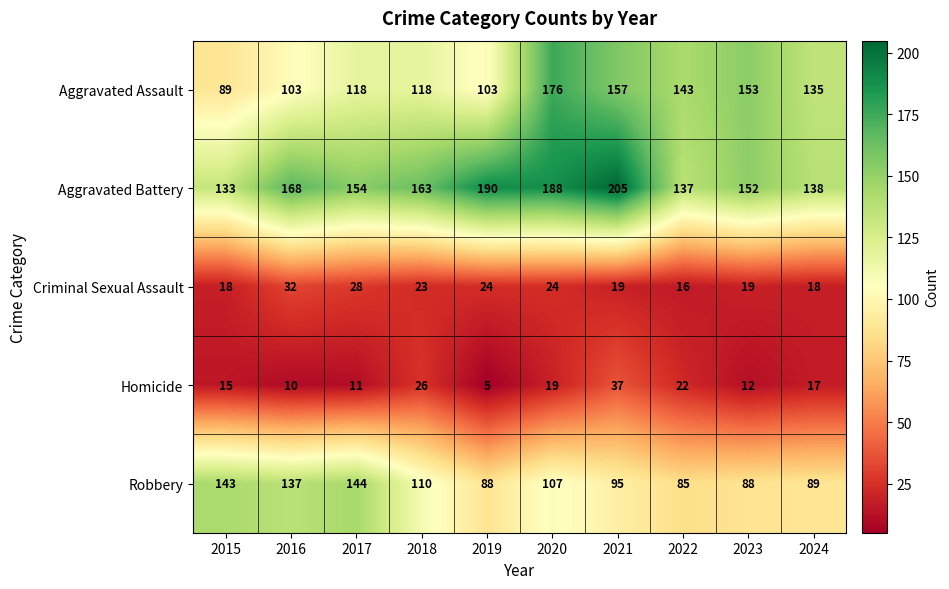

Where does the Aggravated Battery series first go above 163?

2016